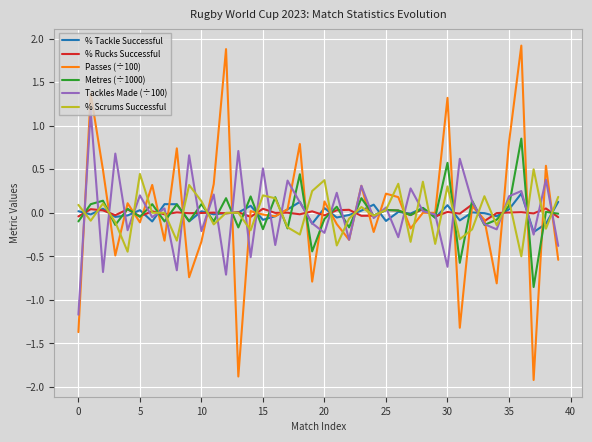

What is the smallest value displayed?

-1.9